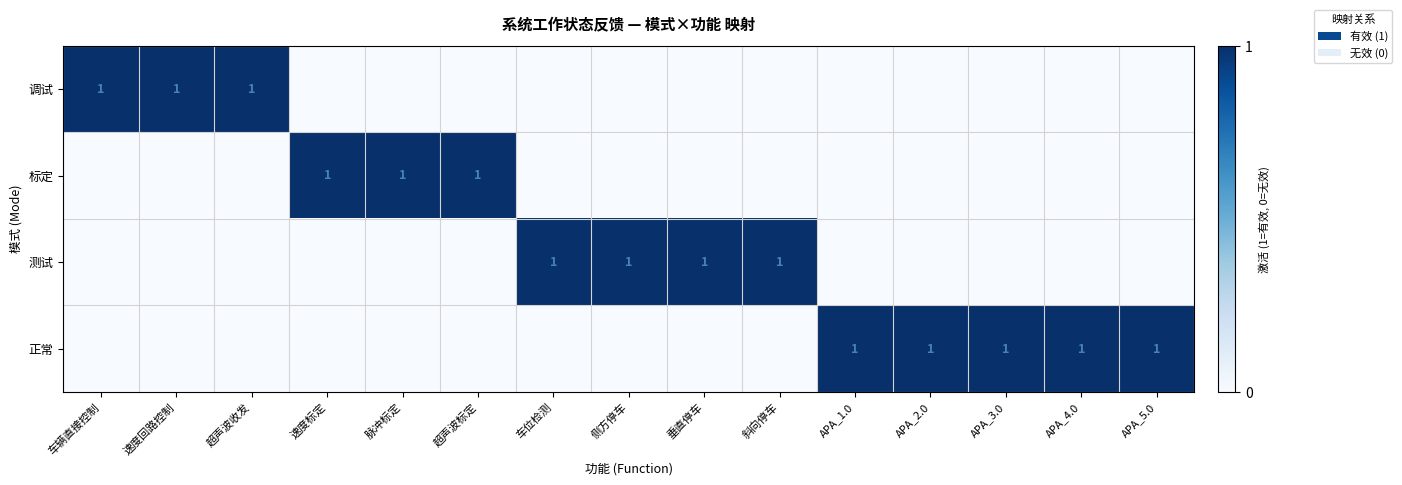

Is the value of 测试 at APA_5.0 greater than the value of 调试 at 超声波收发?

No